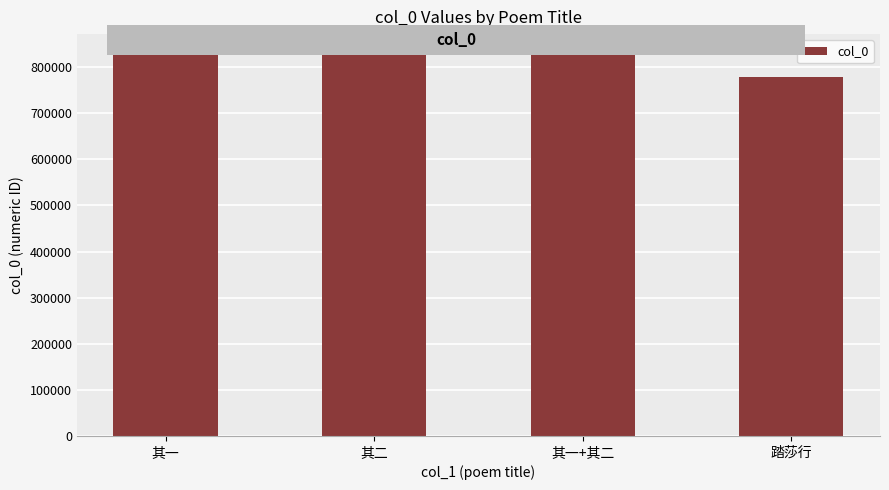

What is the approximate value at 踏莎行?

779153